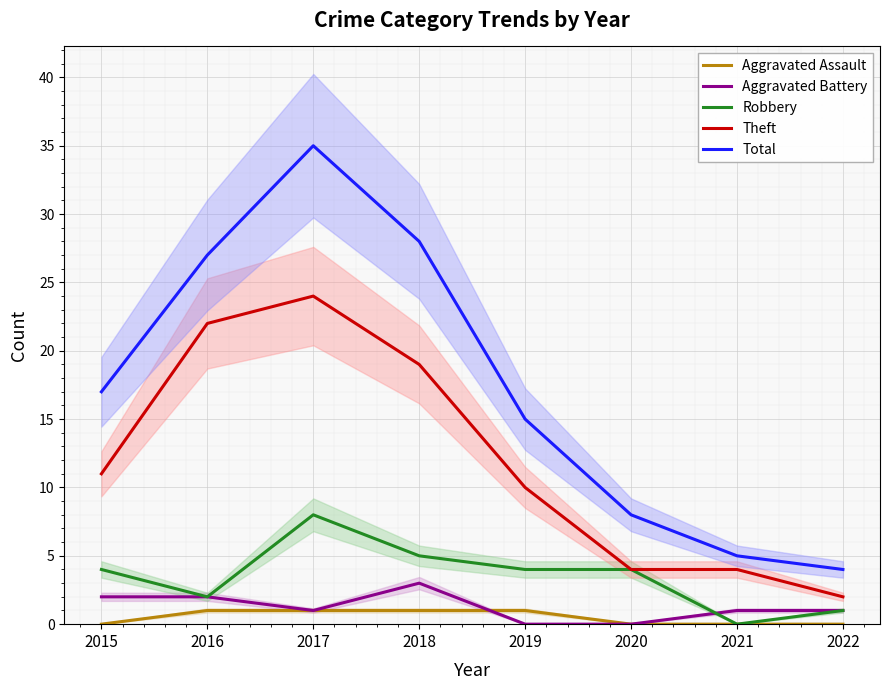

Is the value of Aggravated Assault at 2021 greater than the value of Robbery at 2022?

No